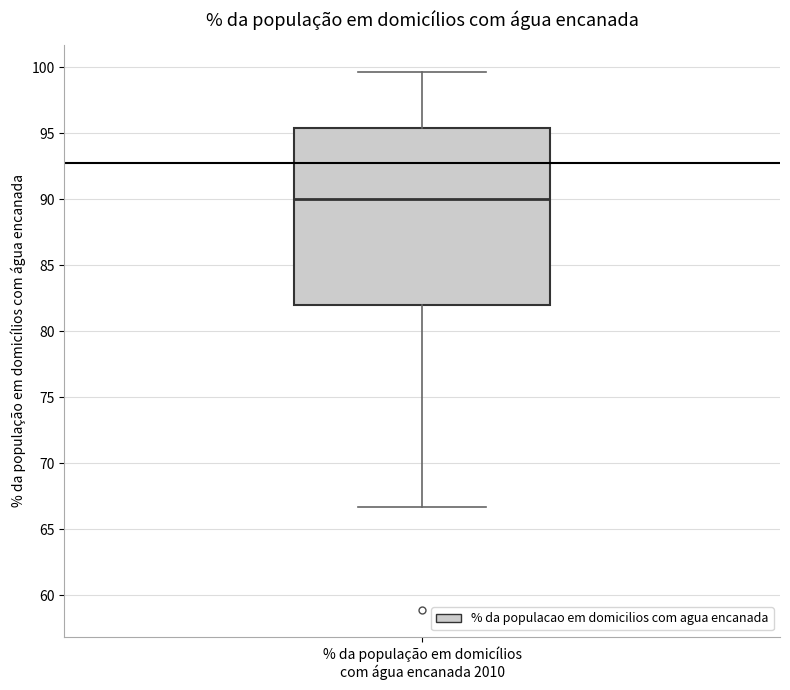

Where does the lower whisker of the box for % da população em domicílios com água encanada 2010 end on the y-axis? The values are not printed on the chart, so give them approximately, as read against the axis.

66.5